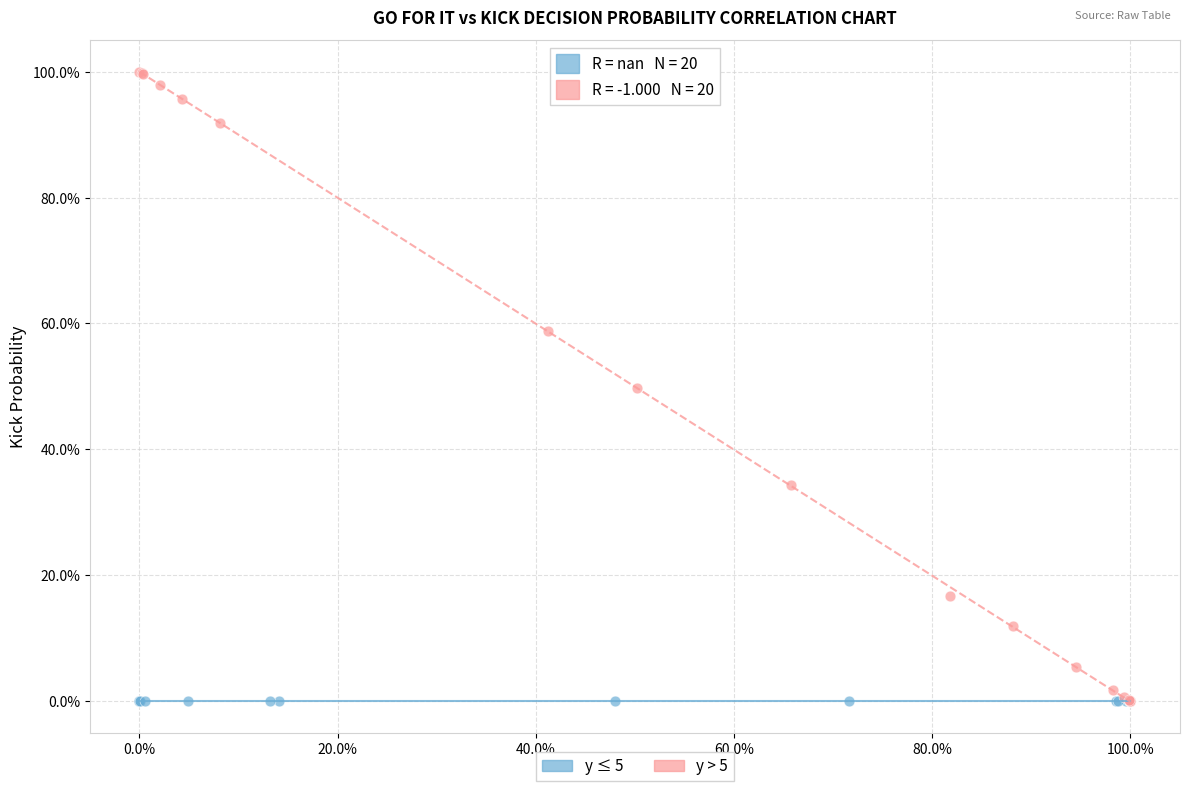

What are all the series names shown in the legend?

y ≤ 5, y > 5